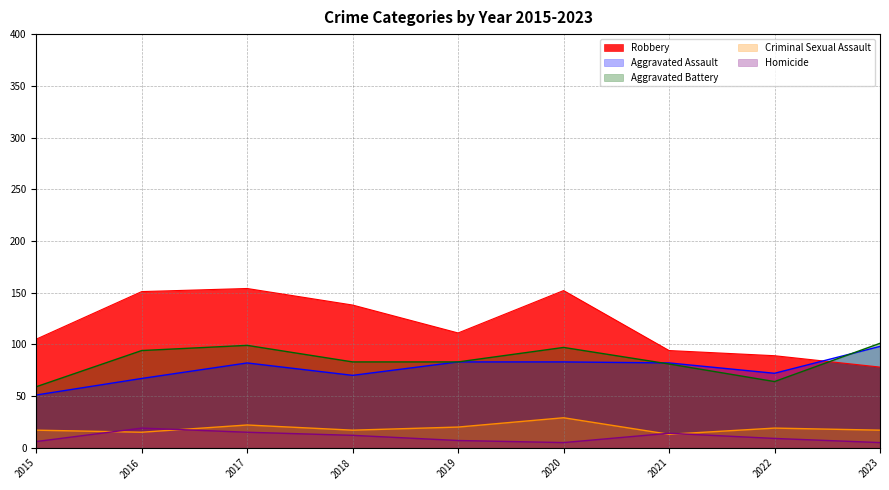

How many intersections are there between Robbery and Aggravated Assault?

1